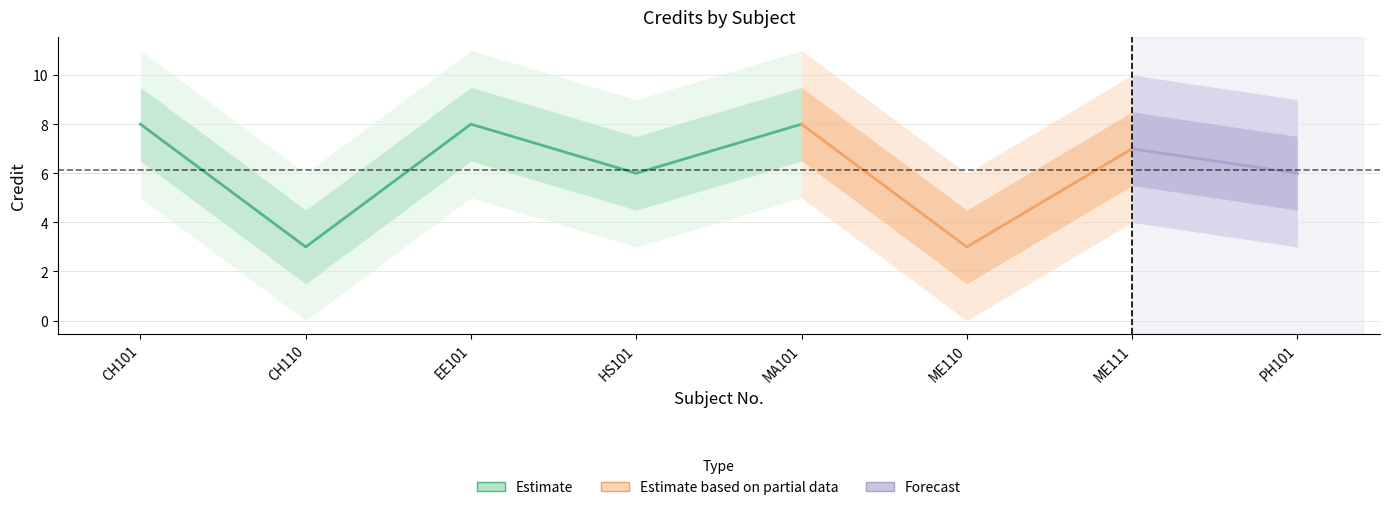

Which category has the highest value across all series?

CH101